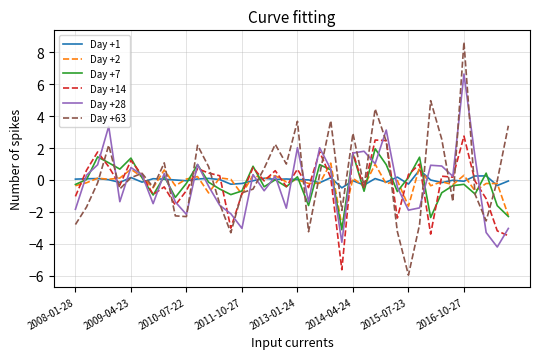

Which series has the largest range (max minus min)?

Day +63